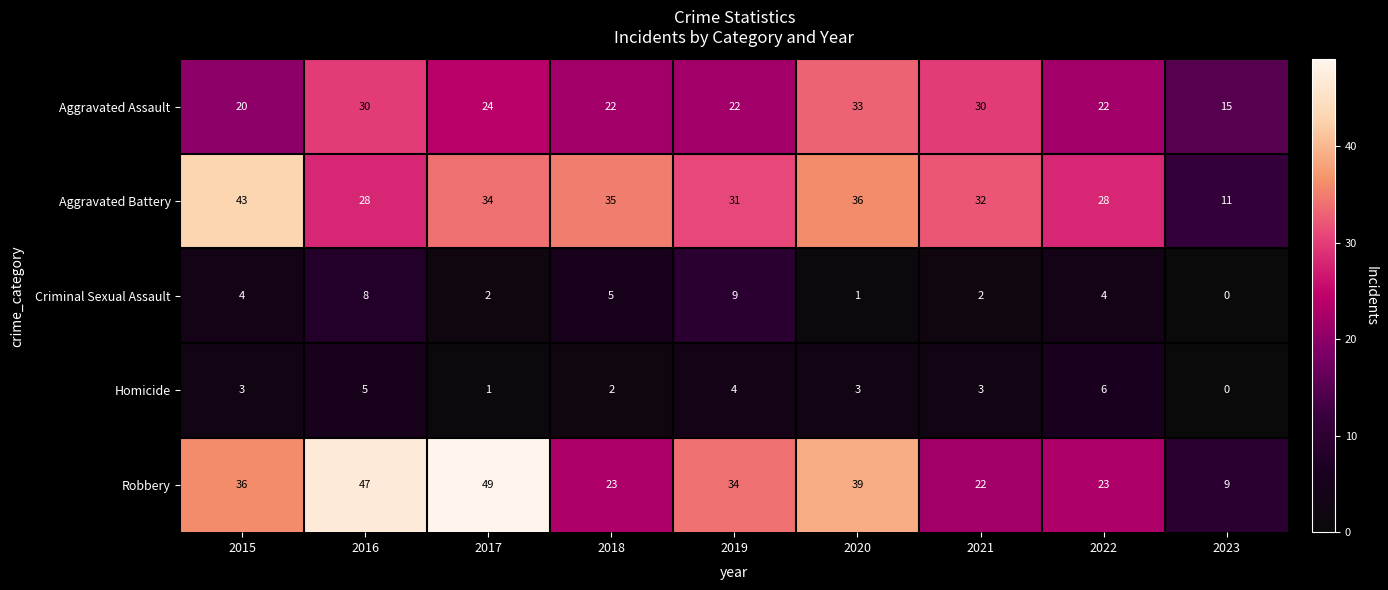

Is it true that Robbery equals 47 at 2016?

True